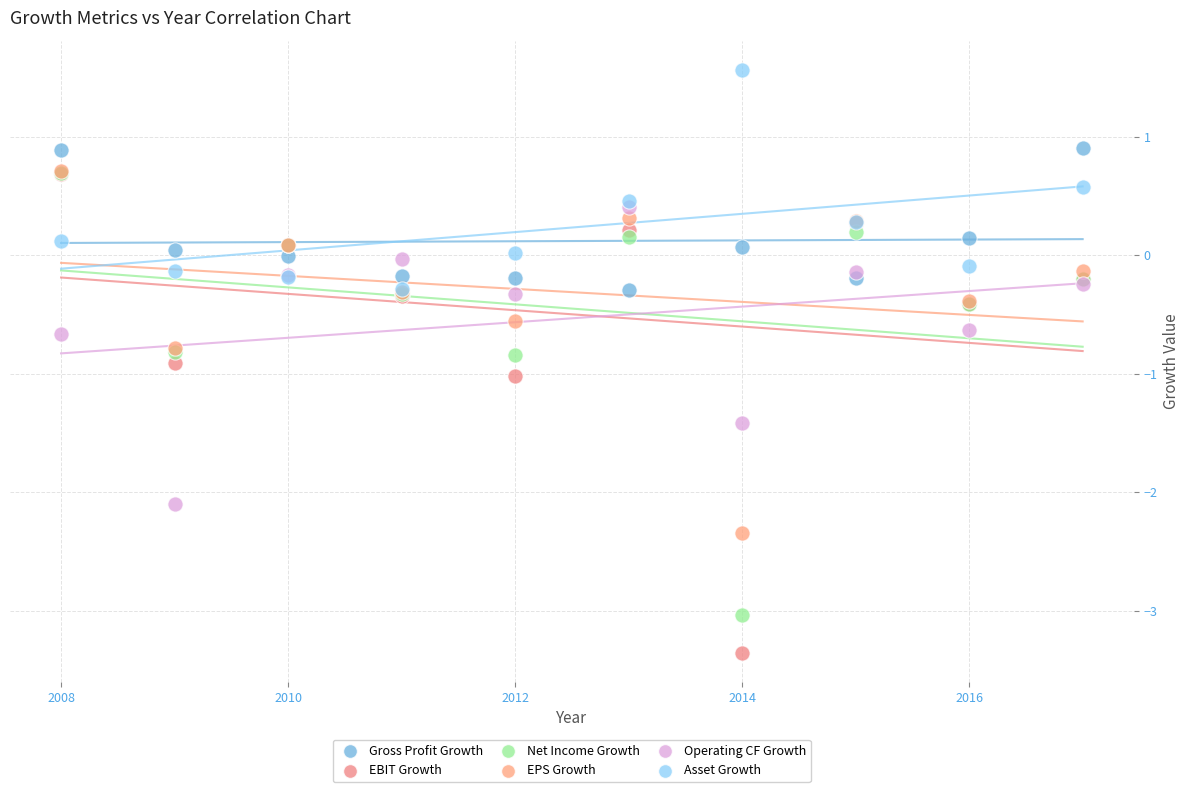

Which series contains the highest Y value?

Asset Growth